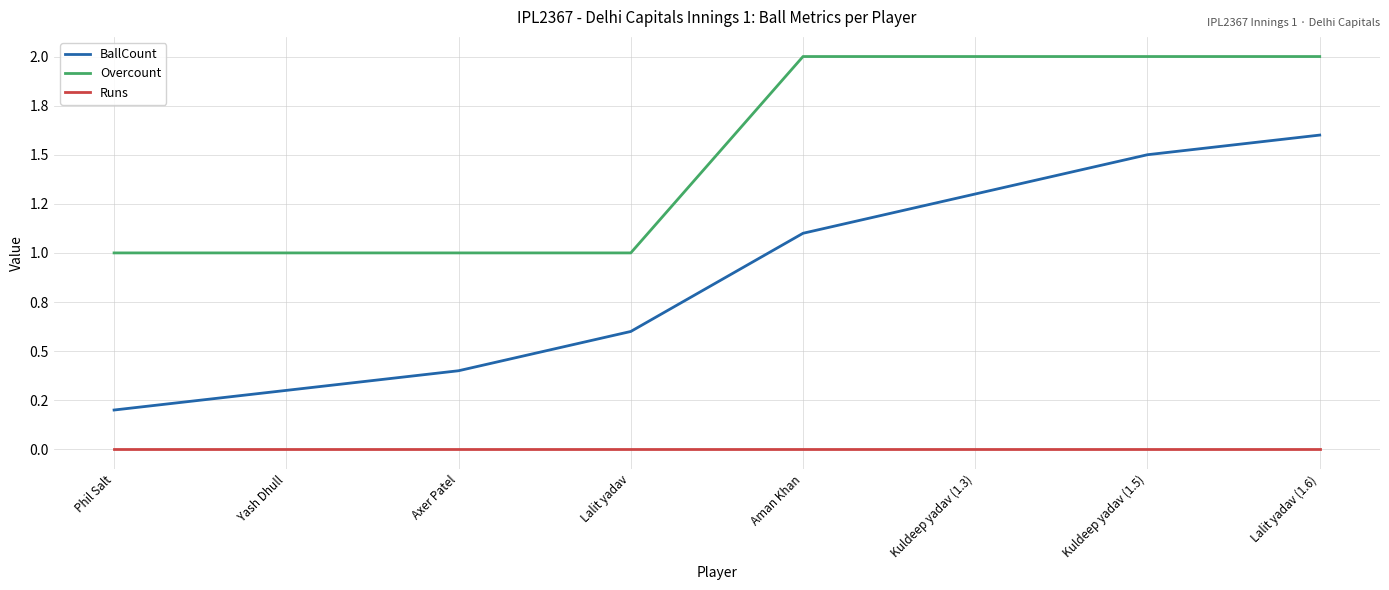

What is the label of the 3rd point from the right?

Kuldeep yadav (1.3)